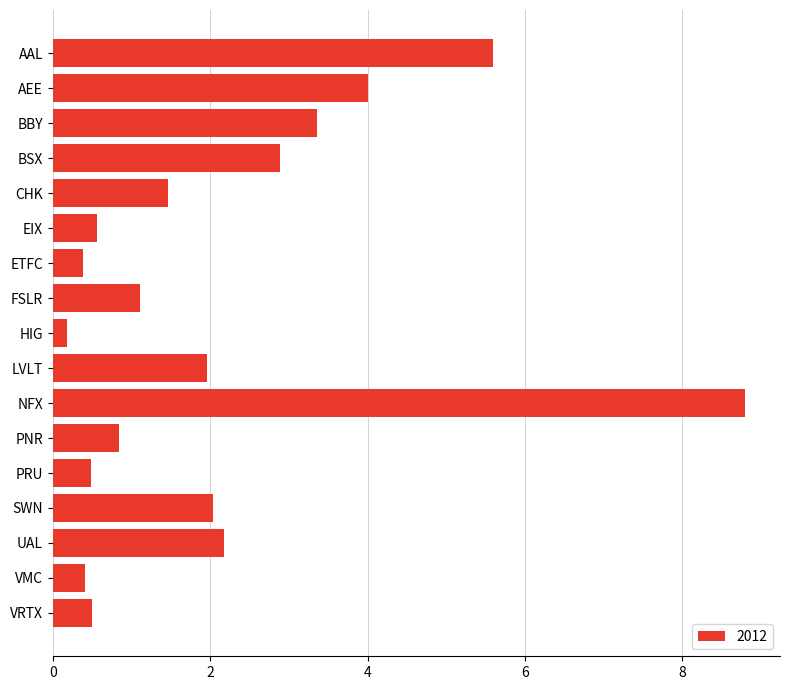

What is the maximum value shown in the chart?

8.8